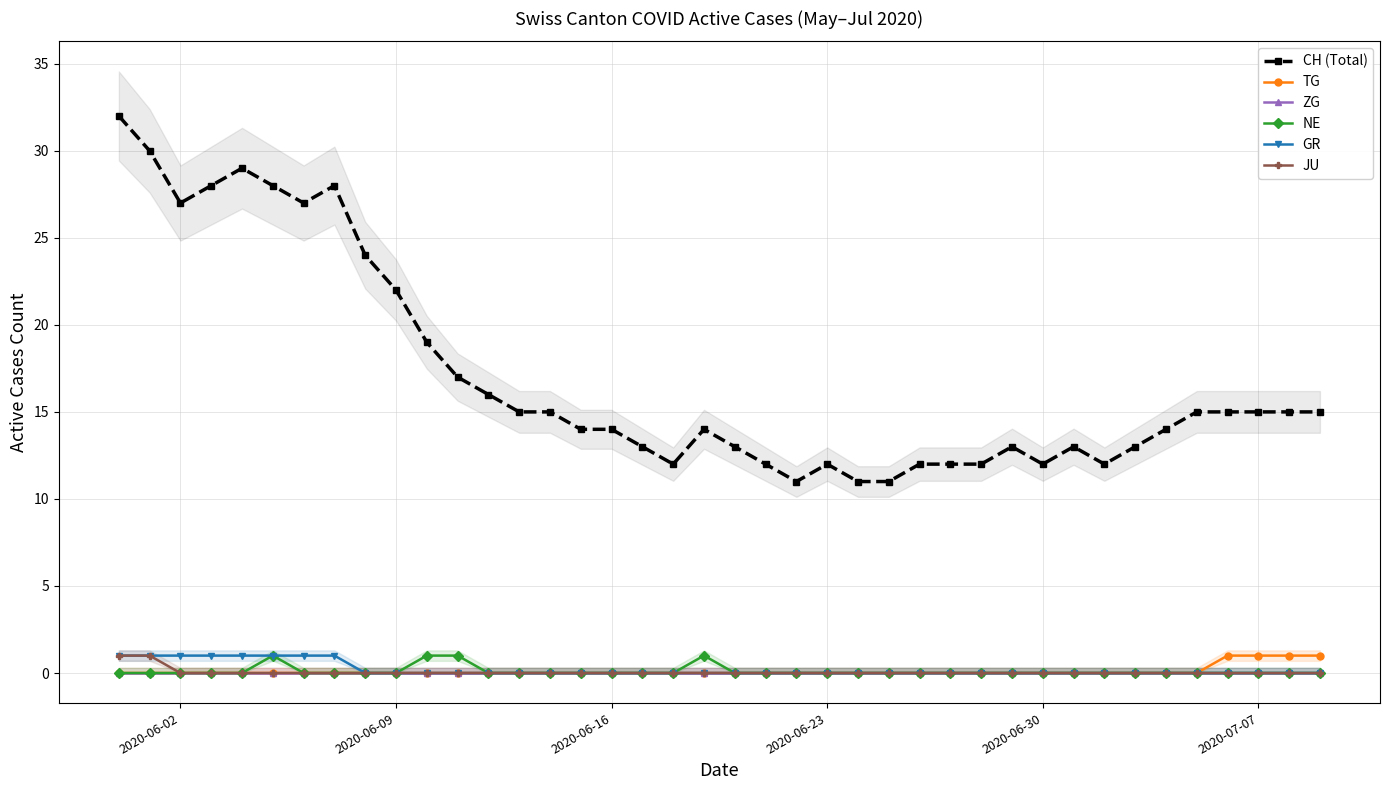

Where is the first local minimum for CH (Total)?

2020-06-02